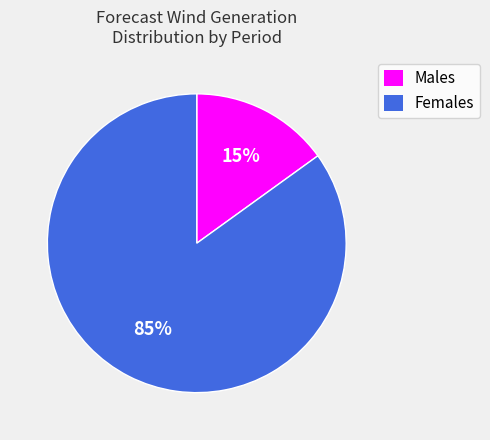

To the nearest percent, what is the average slice percentage?

50%